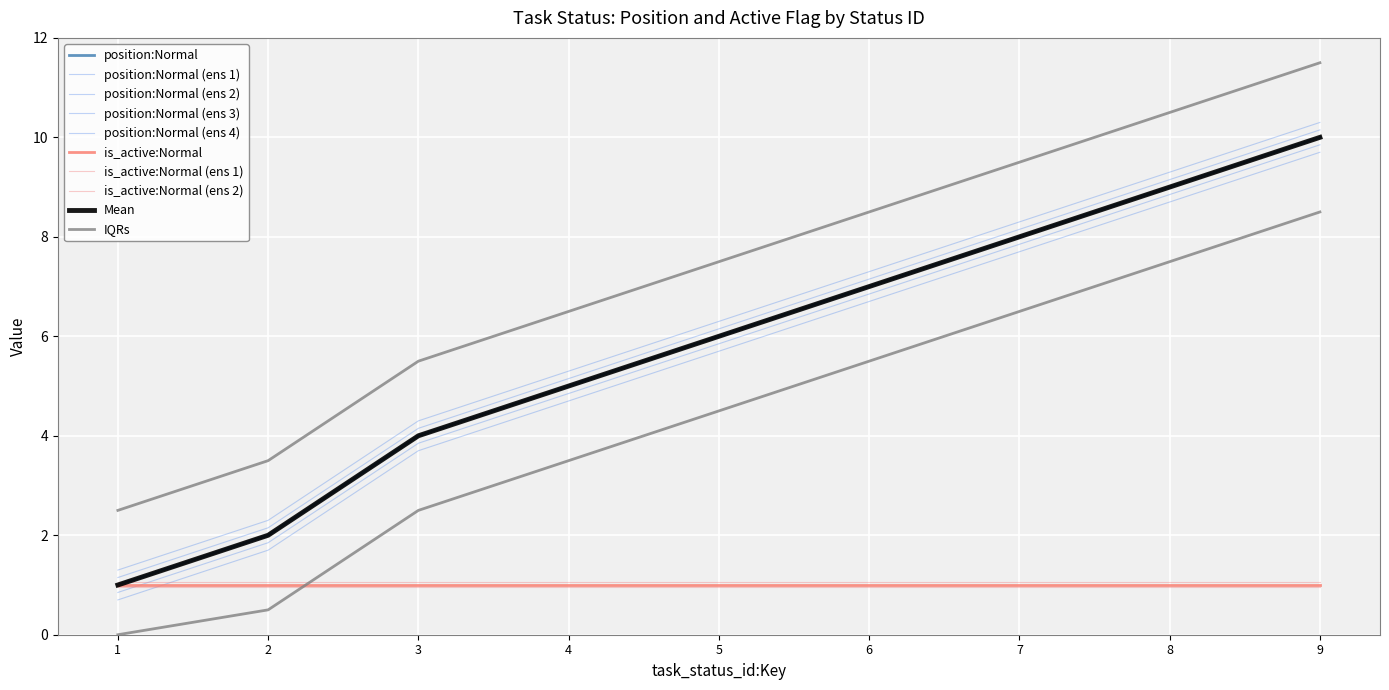

Does the chart display data point markers on the line(s)?

No